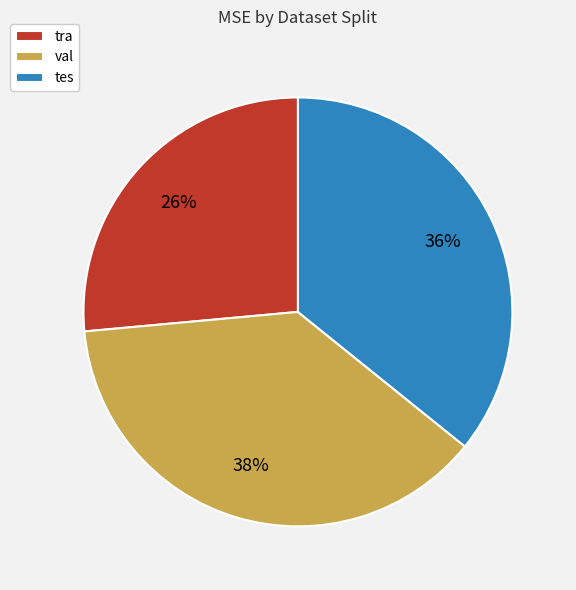

To the nearest percent, what portion does tra represent?

26%